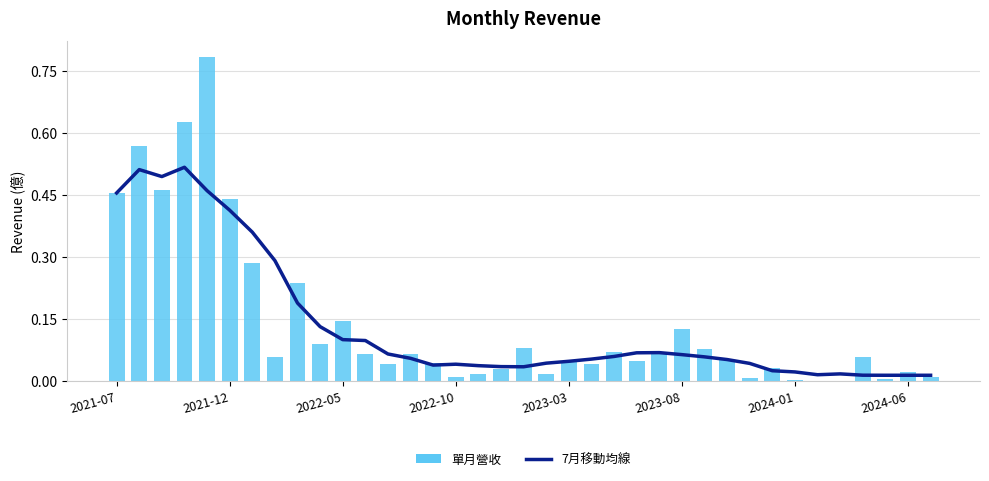

What is the difference between the maximum and minimum values in the 單月營收 series?

0.8